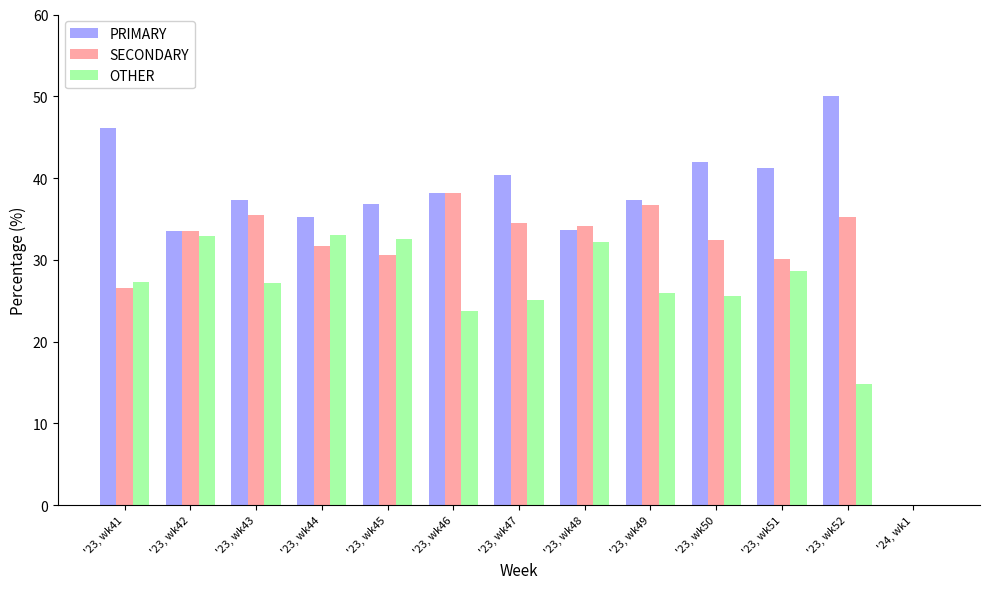

Which series has the widest spread of values?

PRIMARY